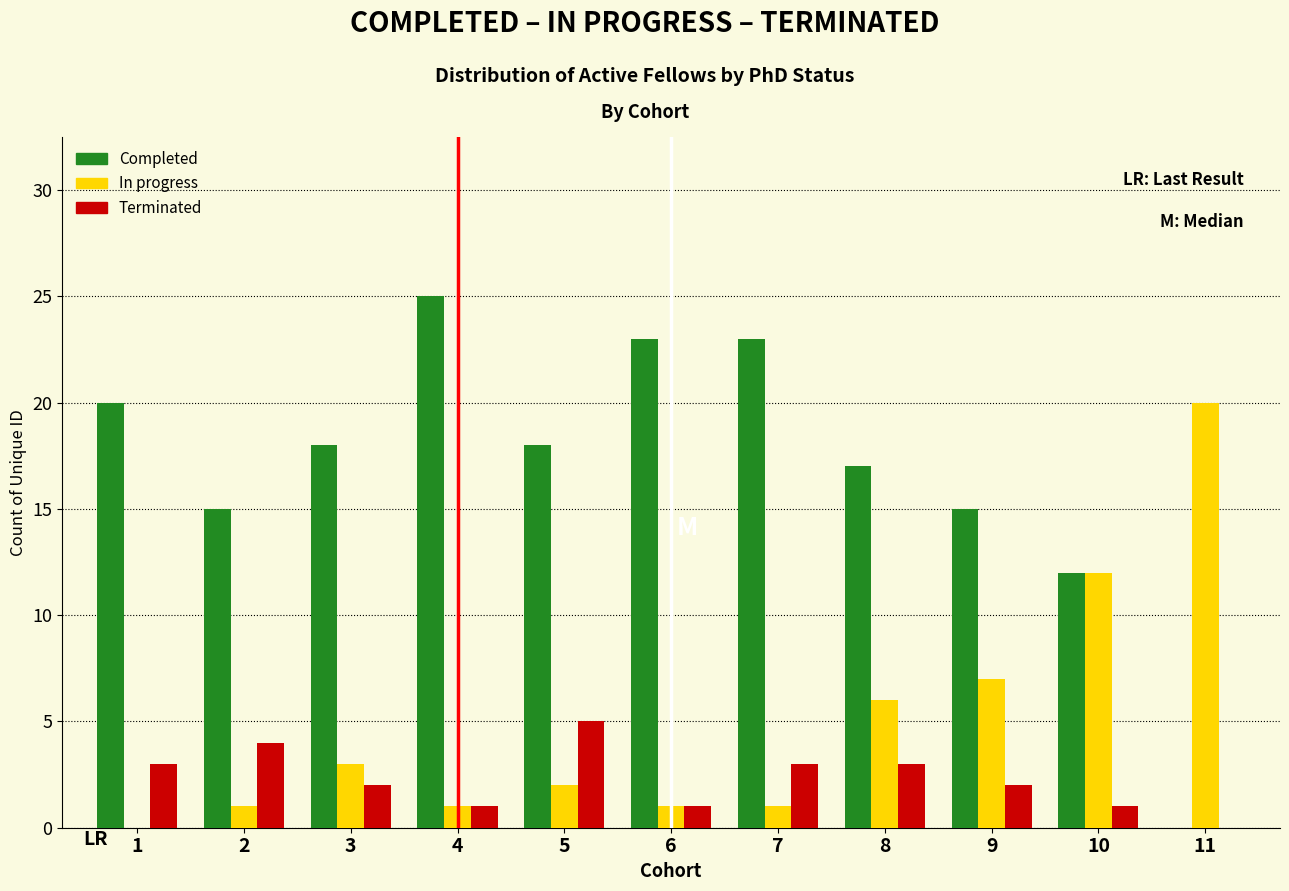

Is the value of Terminated at 5 greater than the value of In progress at 5?

Yes